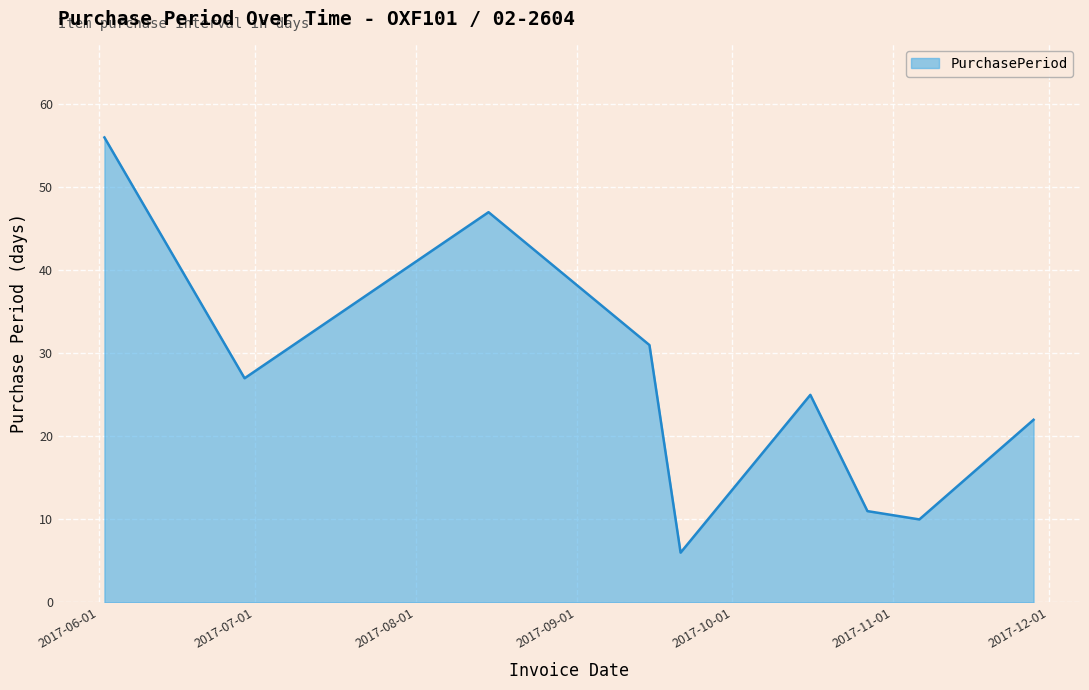

What is the smallest value displayed?

6